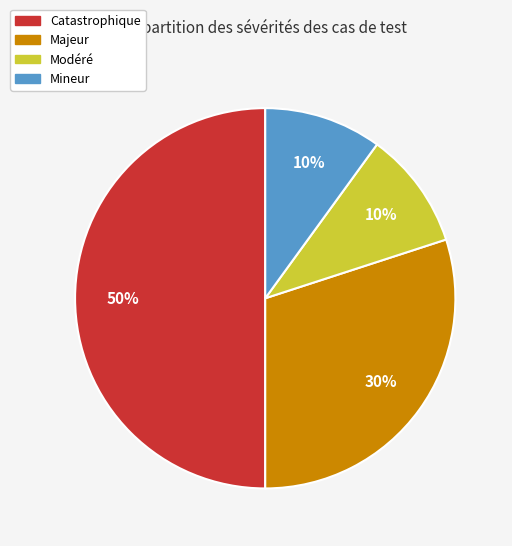

Is Modéré the majority of the pie?

No